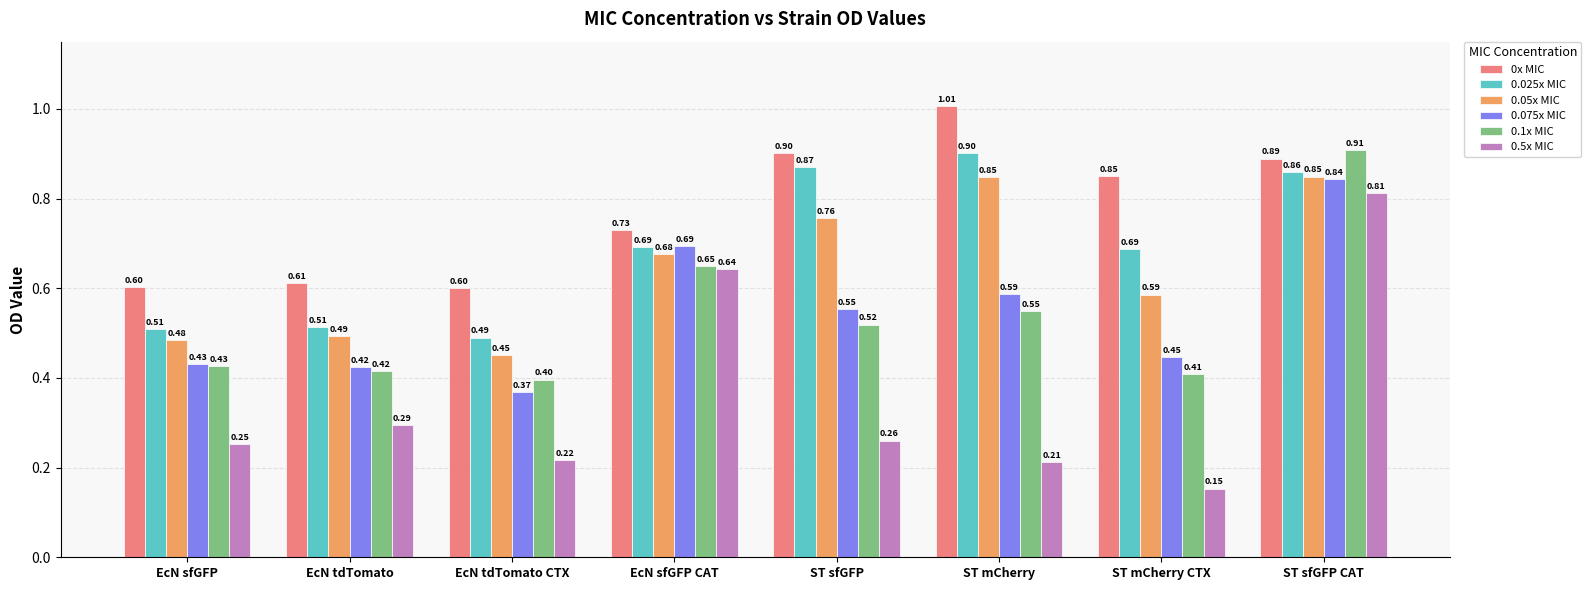

What is the total value across all series at ST mCherry CTX?

3.1